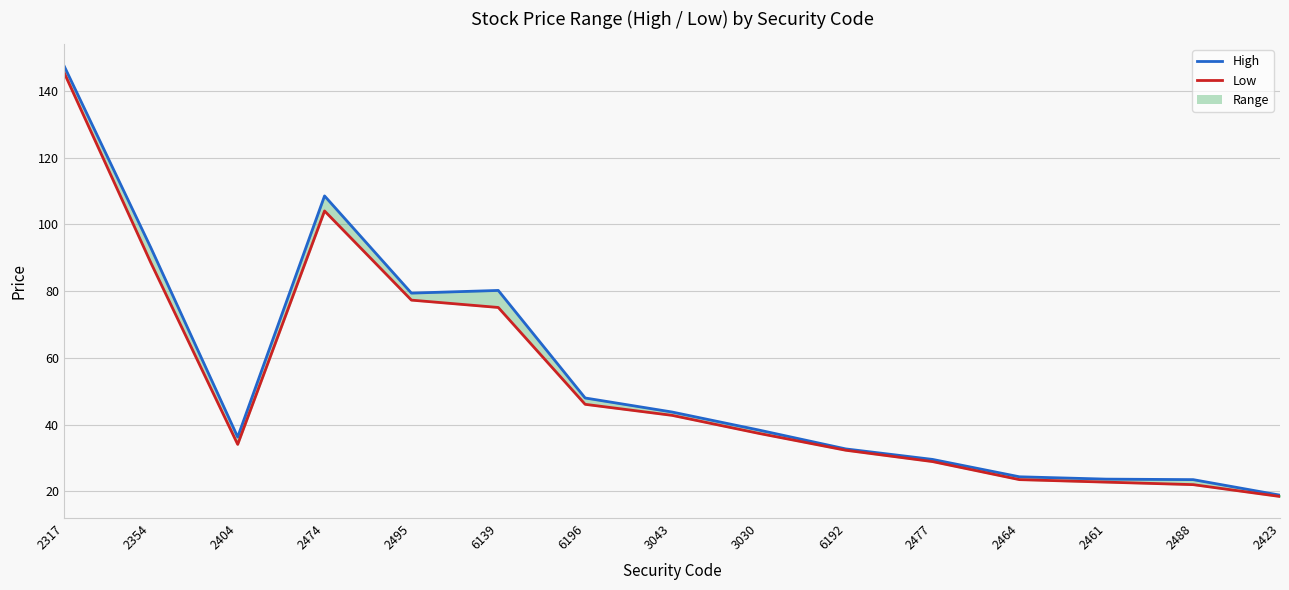

At how many categories does at least one series exceed 76?

5